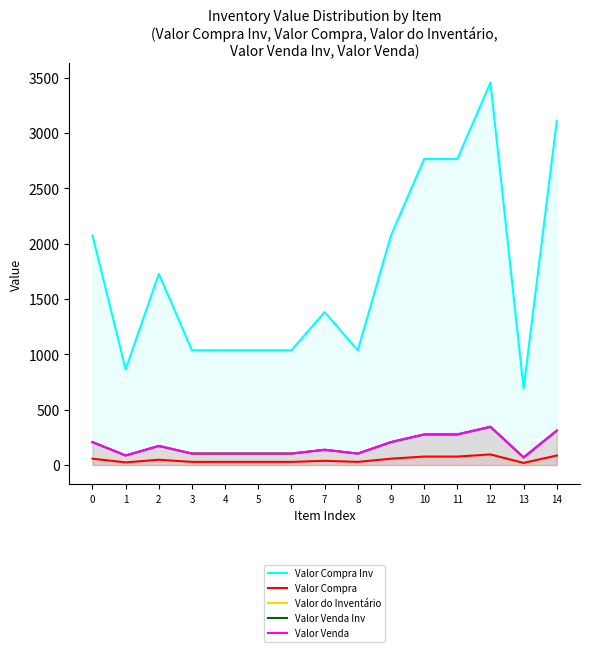

Which has a higher value, 2 or 3?

2